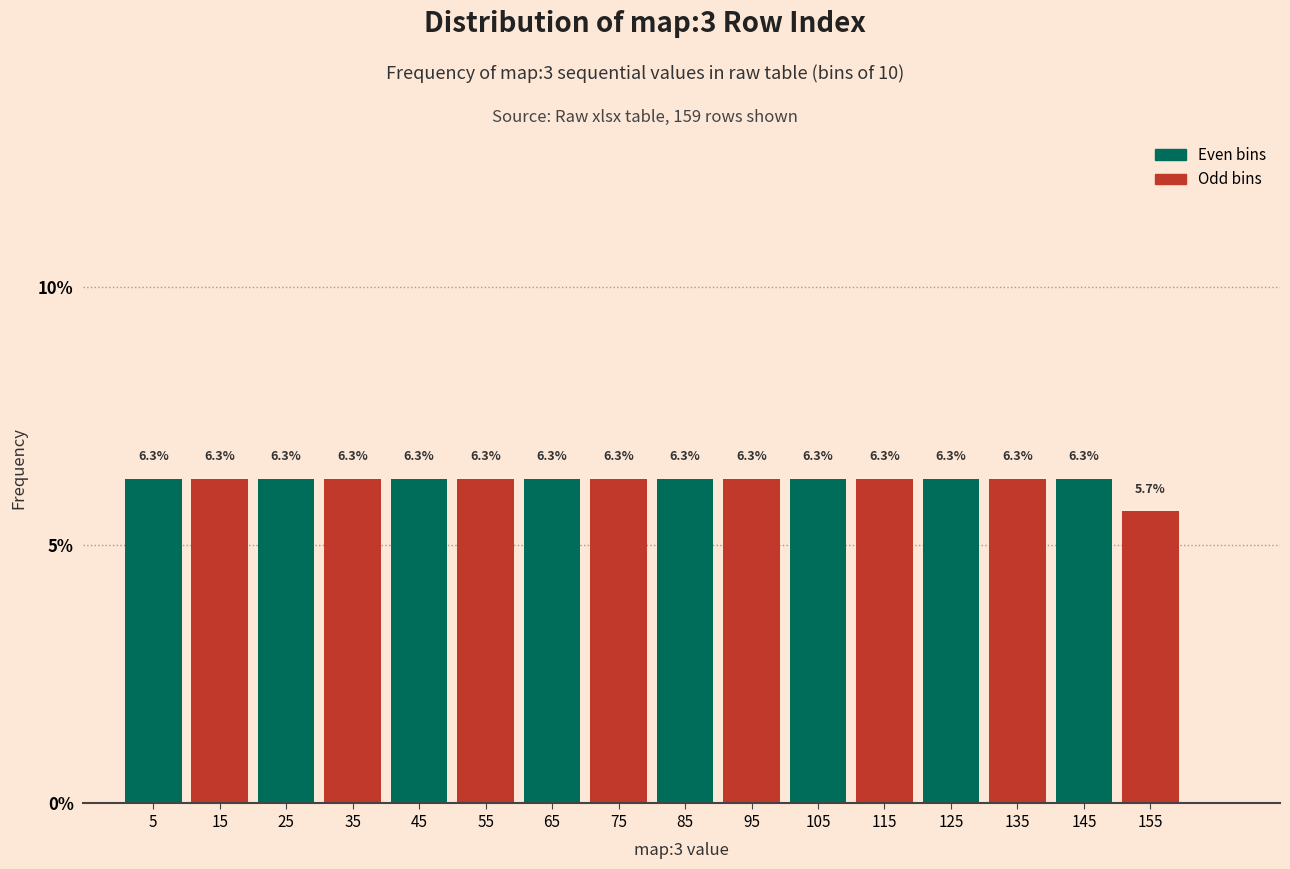

How tall is the bar that spans 140.5 to 150.5 on the x-axis? The bar edges are not printed on the chart, so give them approximately, as read against the axis.

6.3